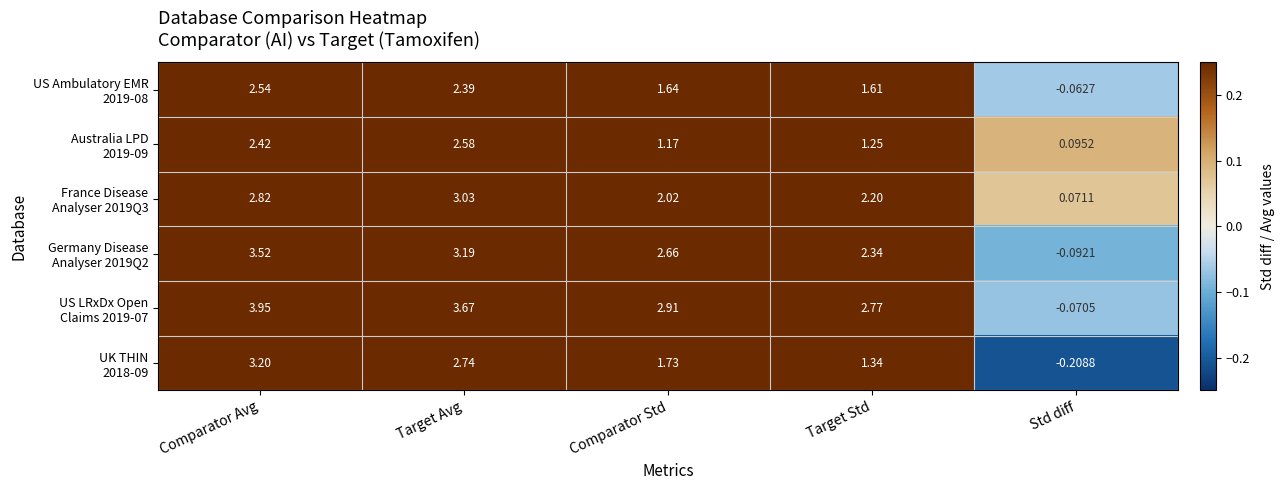

What is the total value across all series at Target Std?

11.5